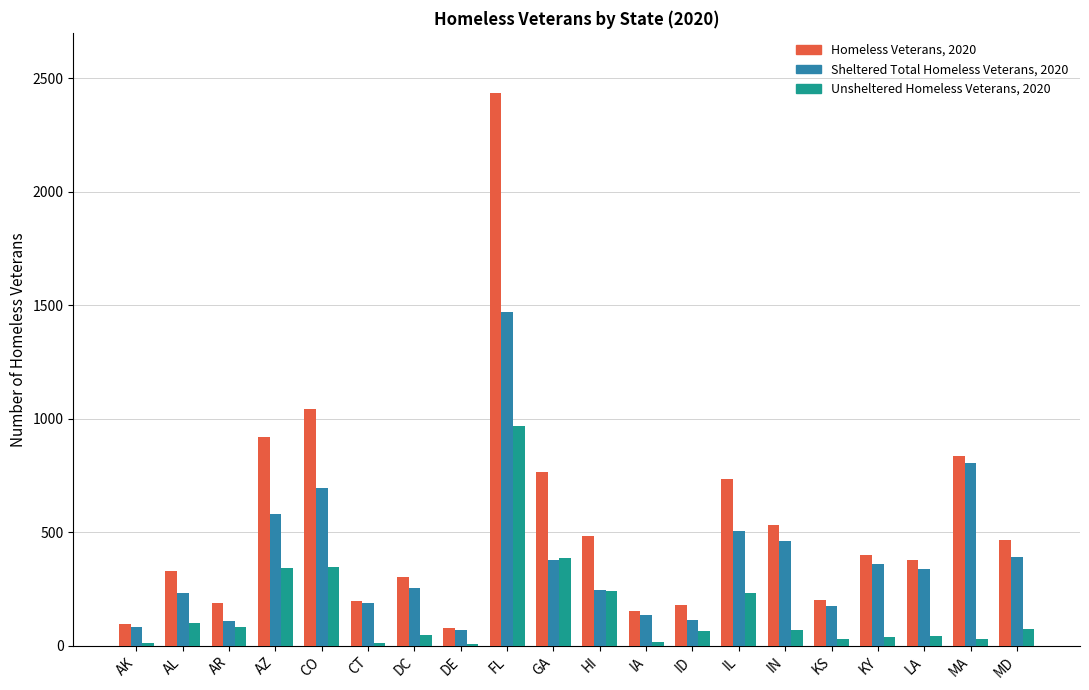

At which label does Unsheltered Homeless Veterans, 2020 reach its peak?

FL